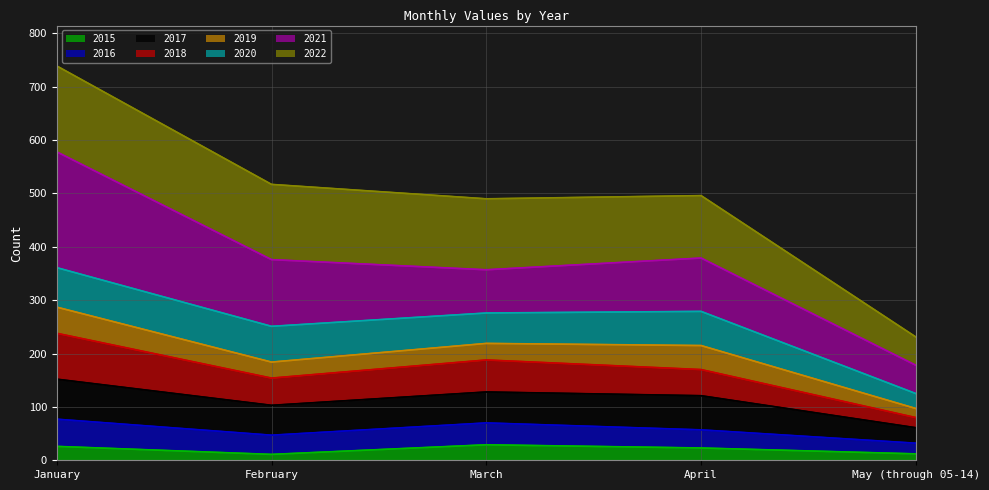

Between May (through 05-14) and March, which is larger?

March